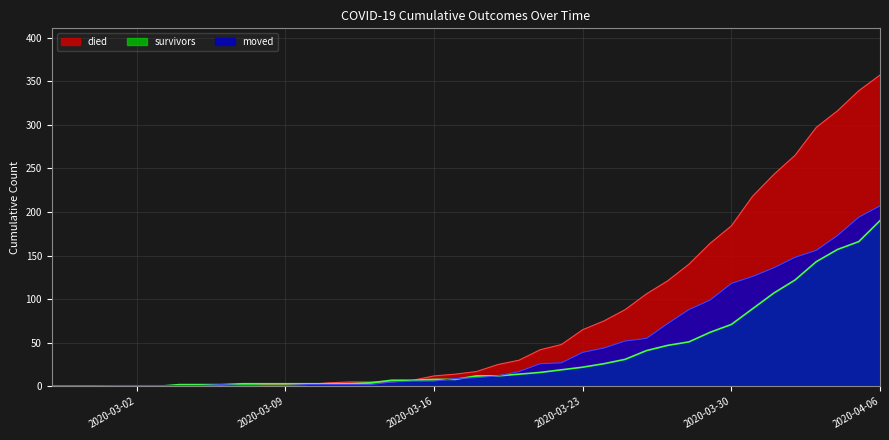

How many values in the survivors series are below 12?

20